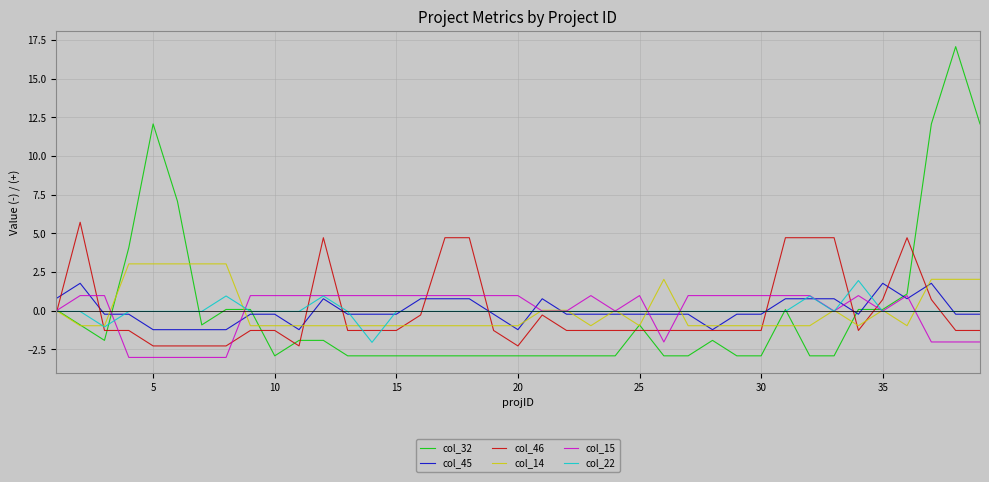

What is the minimum value shown in the chart?

-3.0